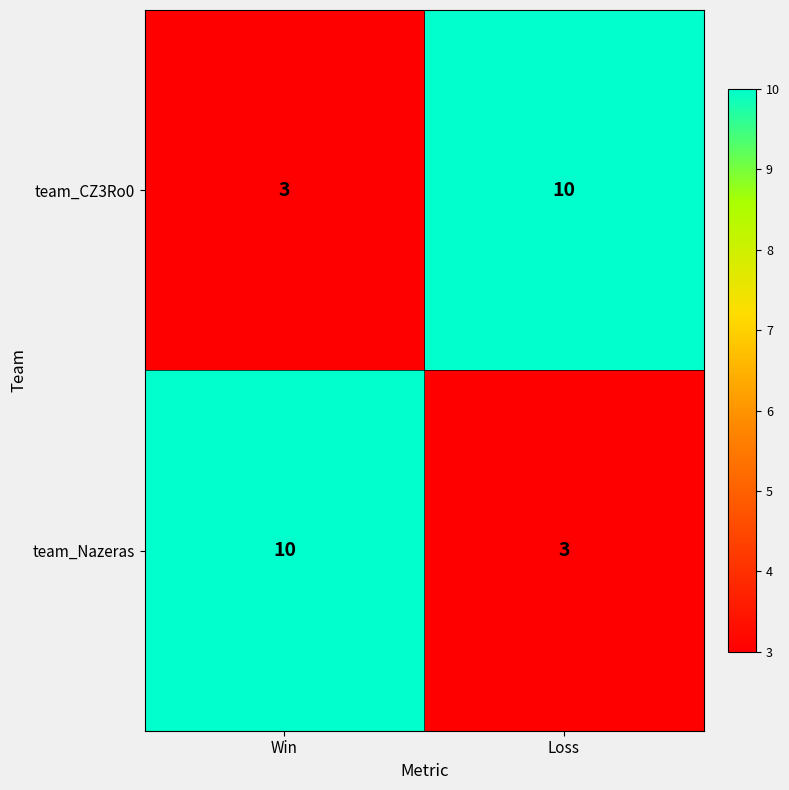

Rank the series at Win from lowest to highest value.

team_CZ3Ro0, team_Nazeras